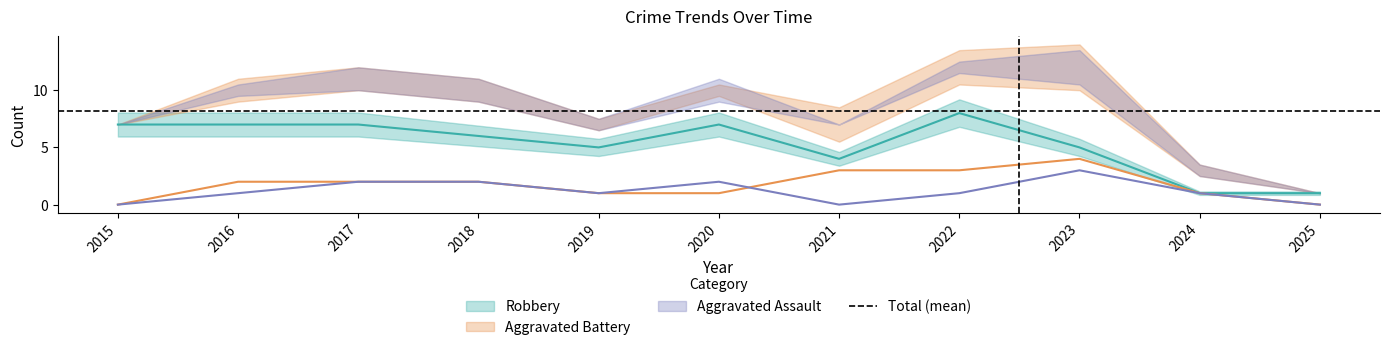

Which series has the largest range (max minus min)?

Robbery